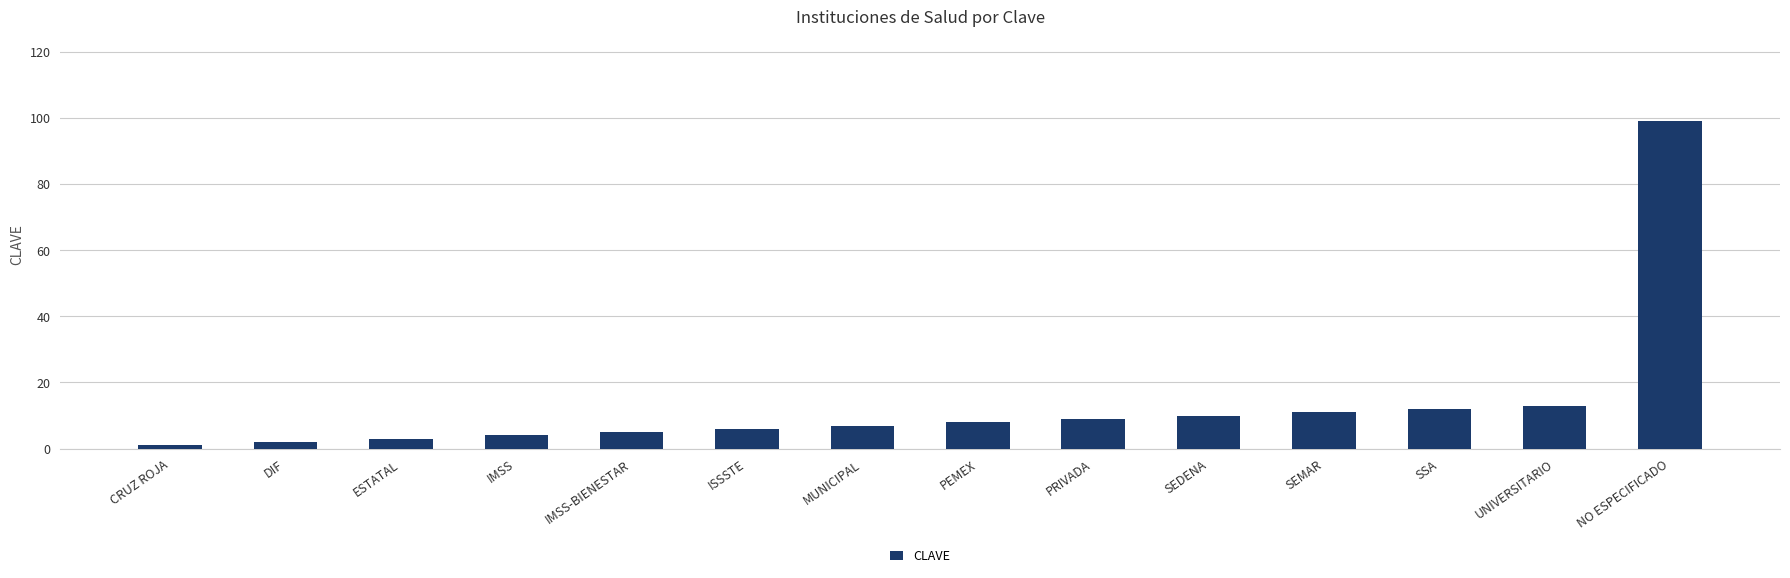

The value at NO ESPECIFICADO is 99. True or false?

True